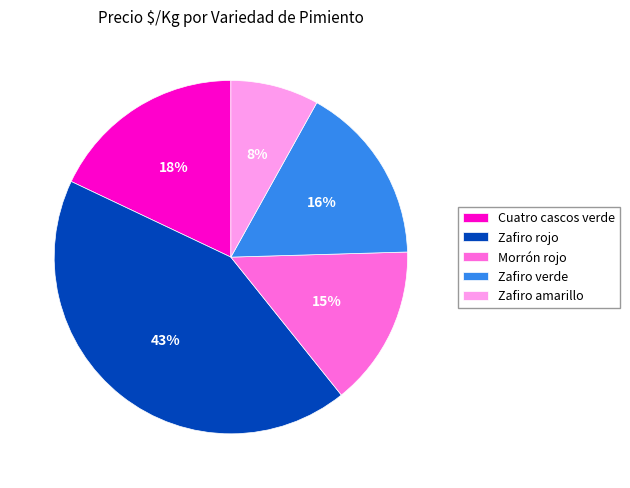

Combined, do Zafiro amarillo and Zafiro rojo account for over 50%?

Yes